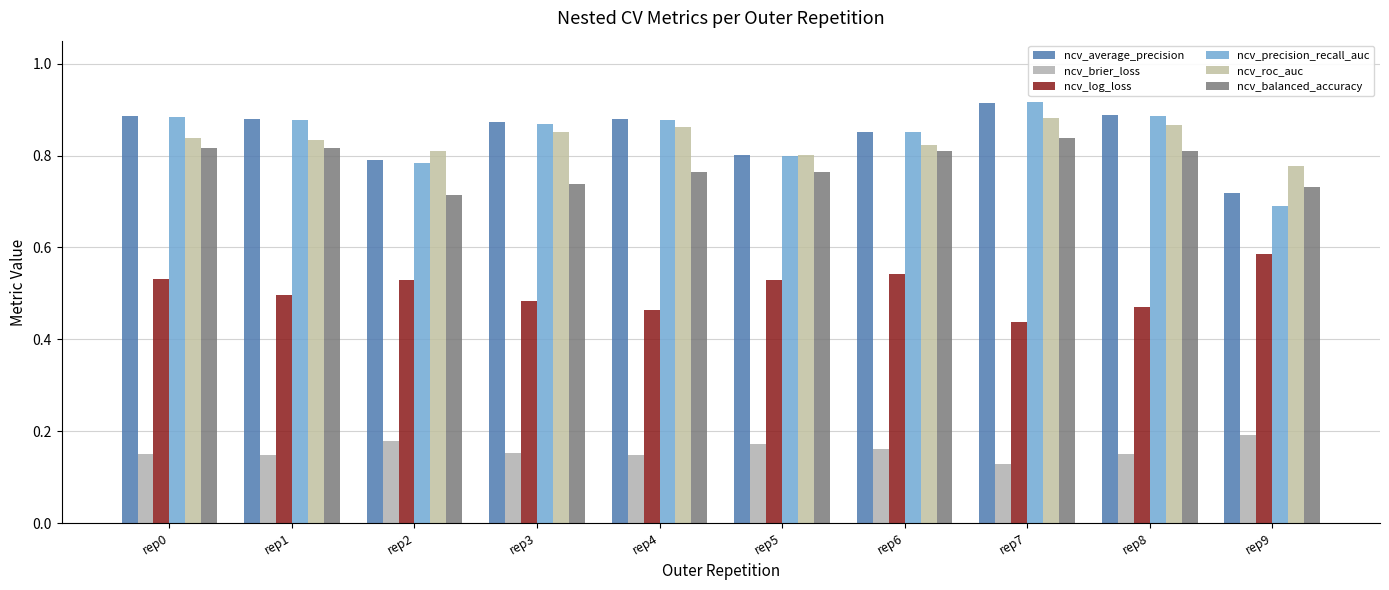

Is the value of ncv_balanced_accuracy at rep7 greater than the value of ncv_average_precision at rep3?

No